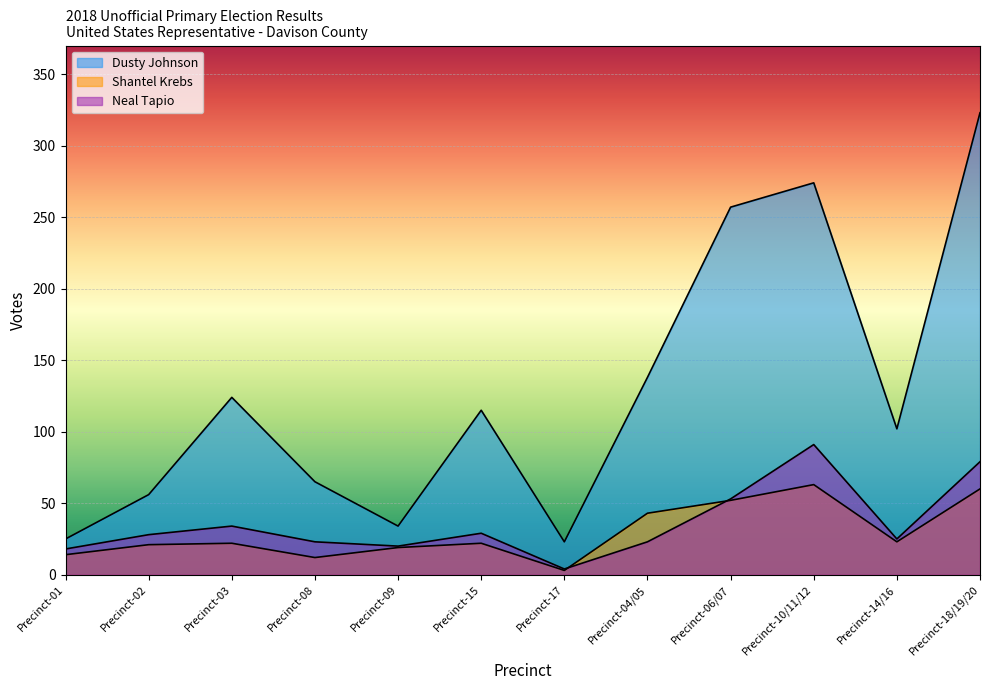

Where is the first local minimum for Shantel Krebs?

Precinct-08